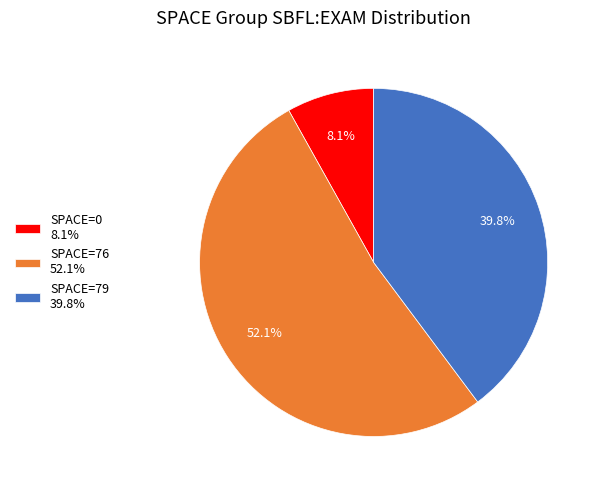

Which has a higher value, SPACE=76 52.1% or SPACE=0 8.1%?

SPACE=76 52.1%